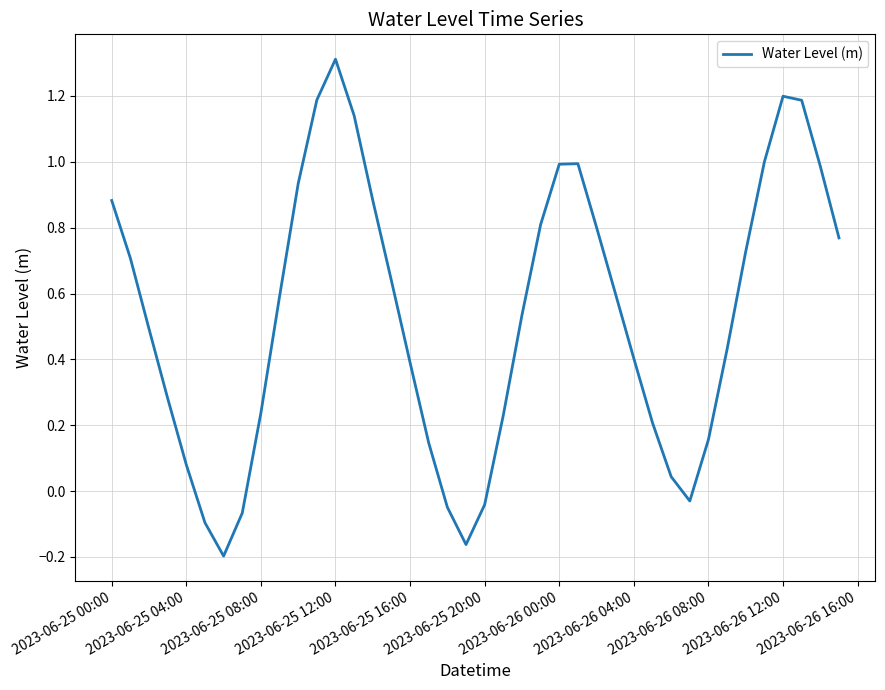

What is the maximum value shown in the chart?

1.3